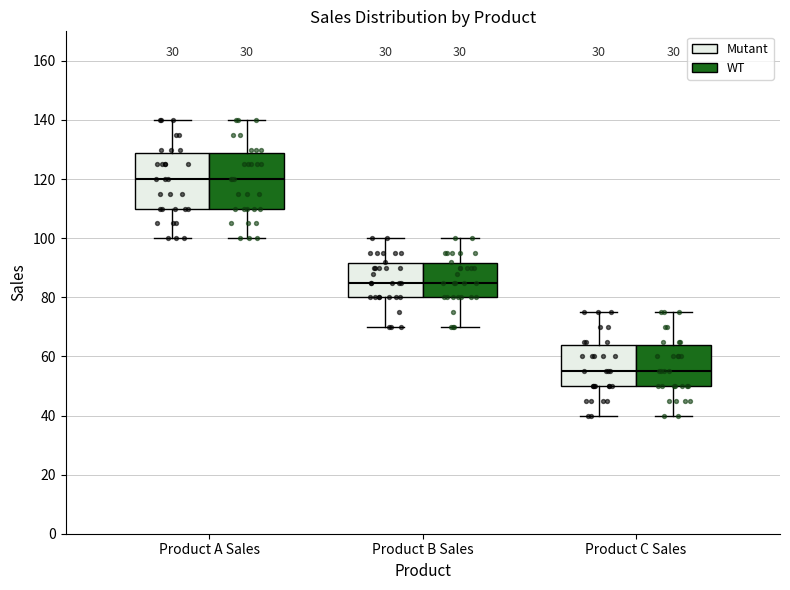

Reading left to right, transcribe this box plot: for each box, give where its median line is, the range the box spans, and where its two whiskers end, as read against the y-axis. The values are not printed on the chart, so give them approximately, as read against the axis.

Product A Sales (Mutant): median 120, box 110 to 128, whiskers 100 to 140
Product A Sales (WT): median 120, box 110 to 128, whiskers 100 to 140
Product B Sales (Mutant): median 86, box 80 to 92, whiskers 70 to 100
Product B Sales (WT): median 86, box 80 to 92, whiskers 70 to 100
Product C Sales (Mutant): median 56, box 50 to 64, whiskers 40 to 76
Product C Sales (WT): median 56, box 50 to 64, whiskers 40 to 76